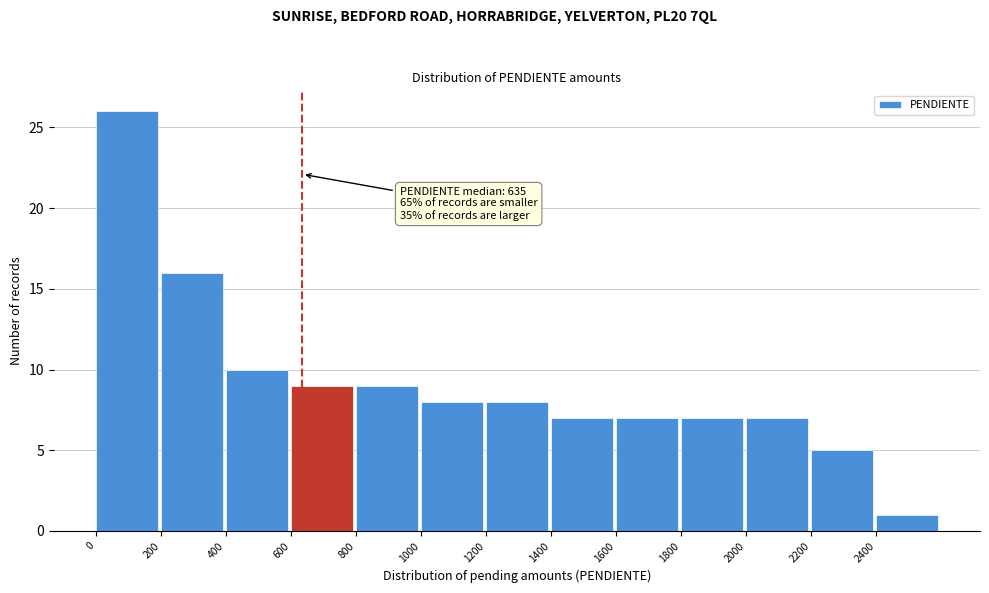

Which range on the x-axis has the tallest bar?

0 to 200